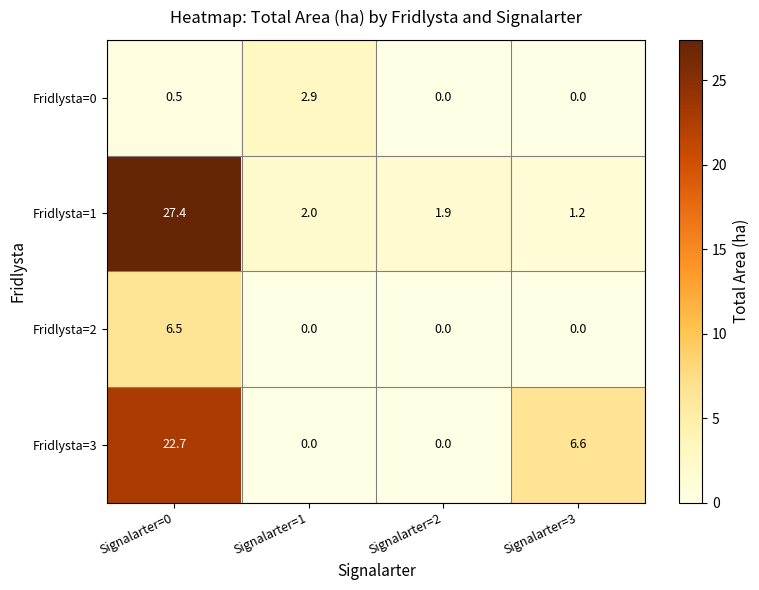

What is the total value across all series at Signalarter=1?

4.9